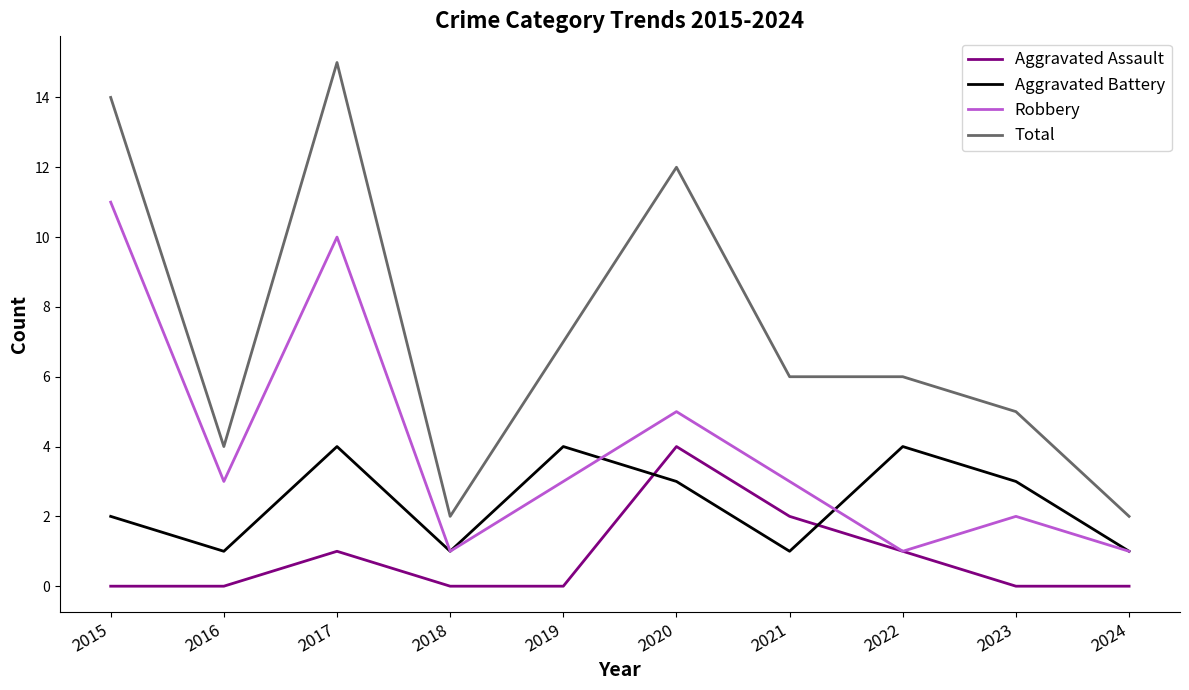

True or false: Total and Aggravated Assault cross at least once.

False